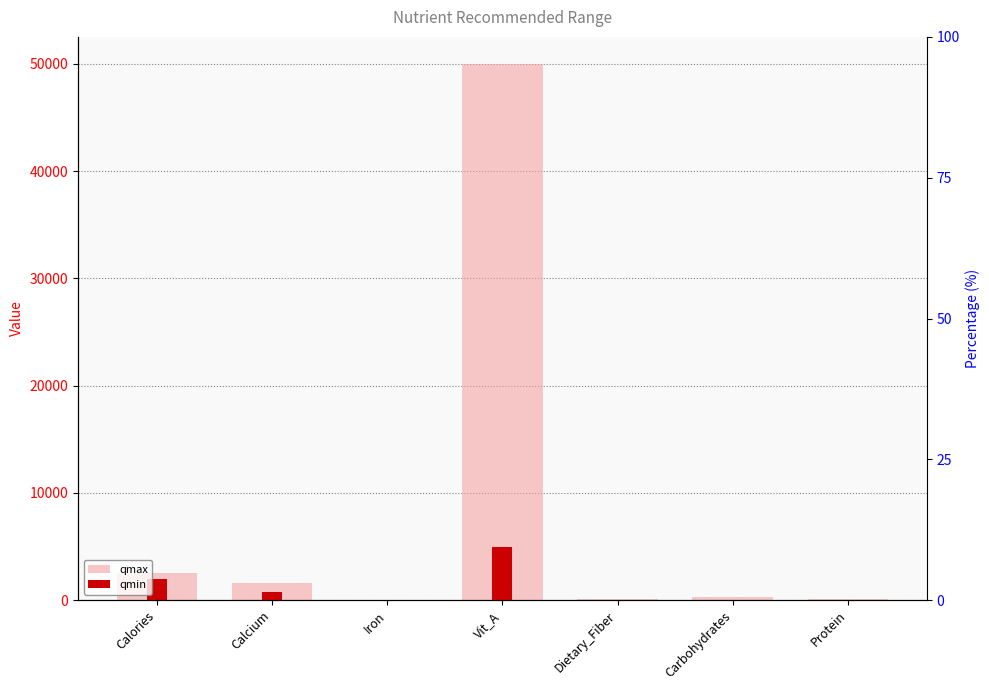

Where is qmin nearest to the value 2500?

Calories